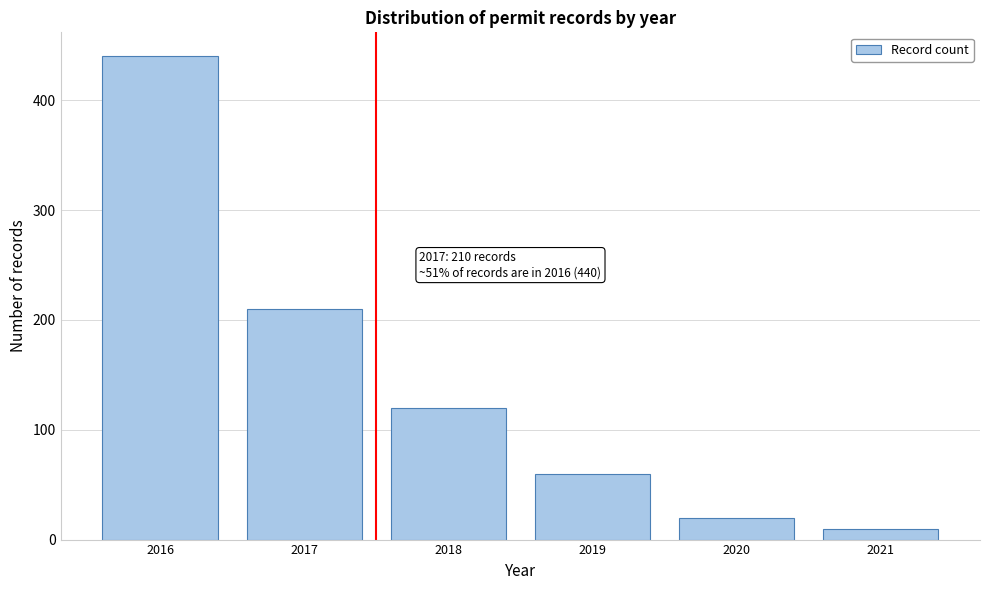

Reading right to left, transcribe all the data shown in this chart.

2021=10	2020=20	2019=60	2018=120	2017=210	2016=440